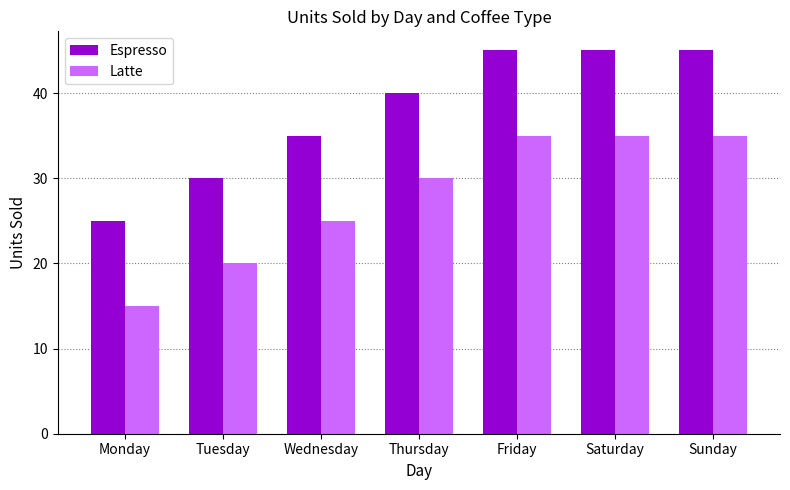

What is the lowest value of the Latte series?

15